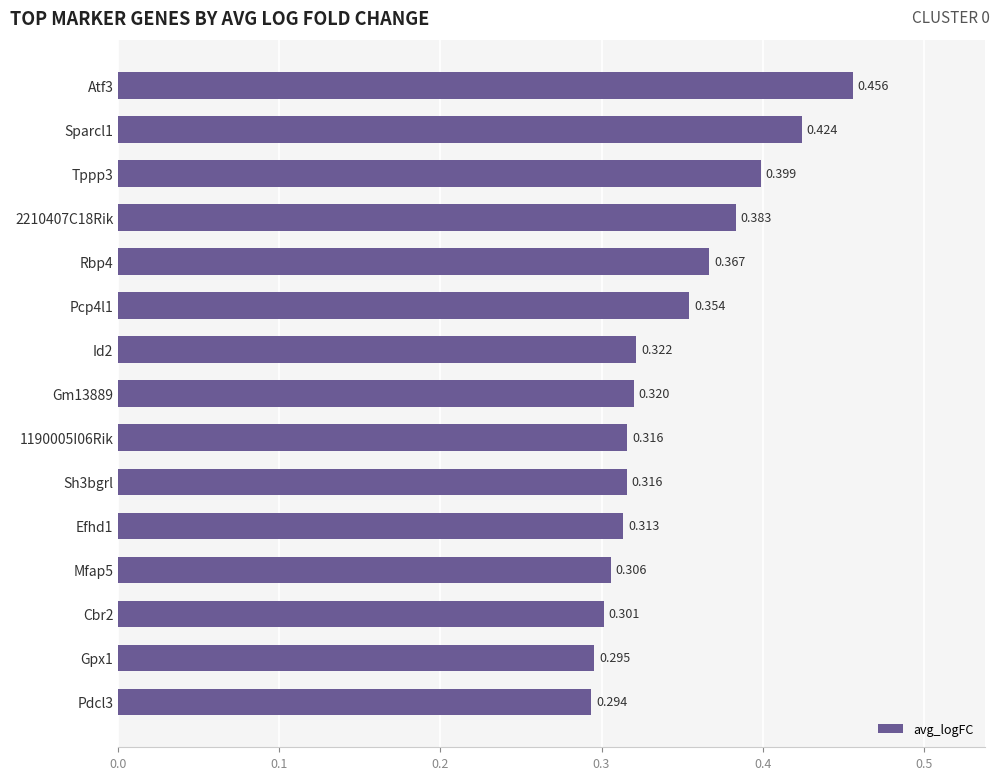

How many bars are there in total?

15